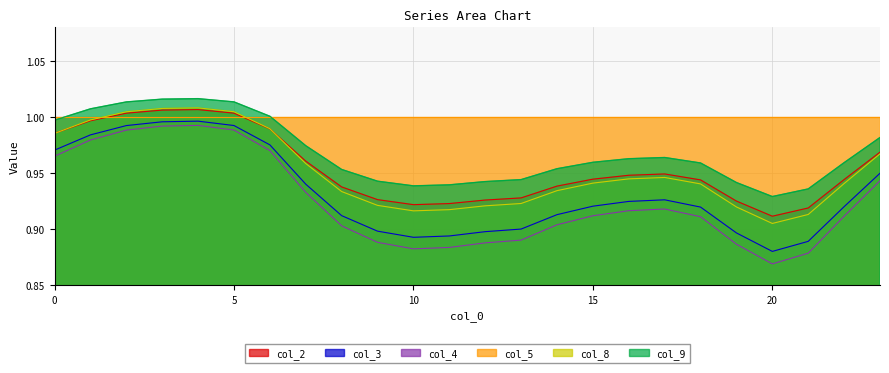

Between 1 and 21, which series saw the biggest shift?

col_4